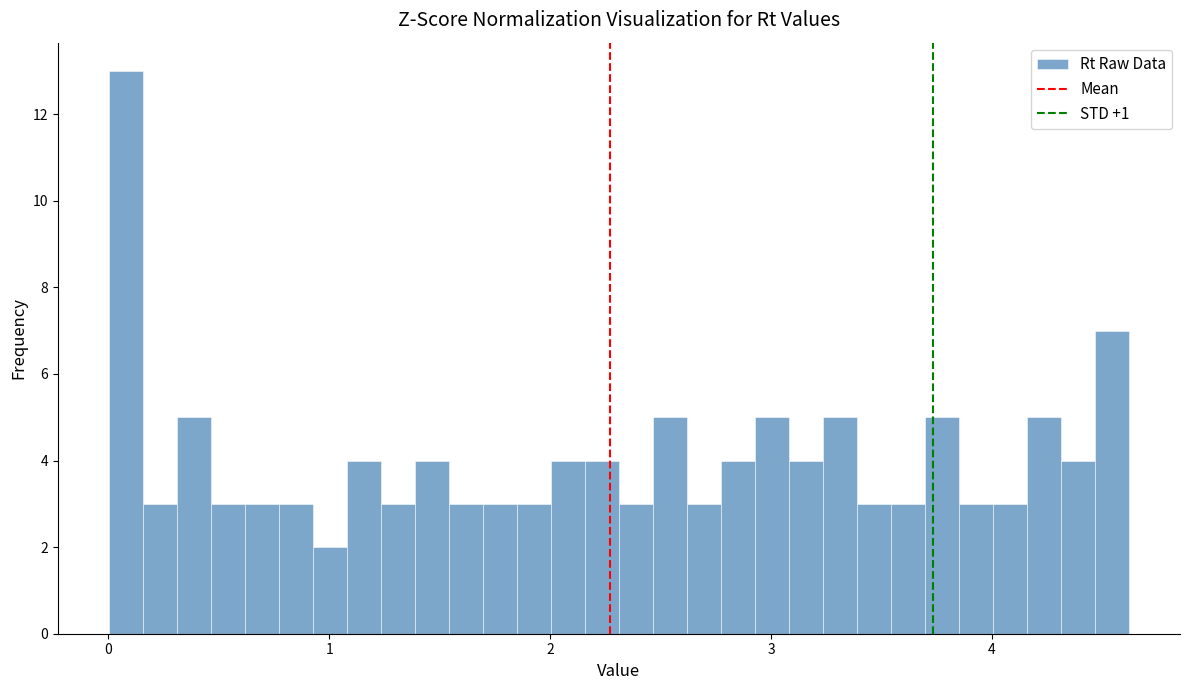

Around what value on the x-axis is the tallest bar? Give the approximate position of its centre, as read against the axis.

0.1